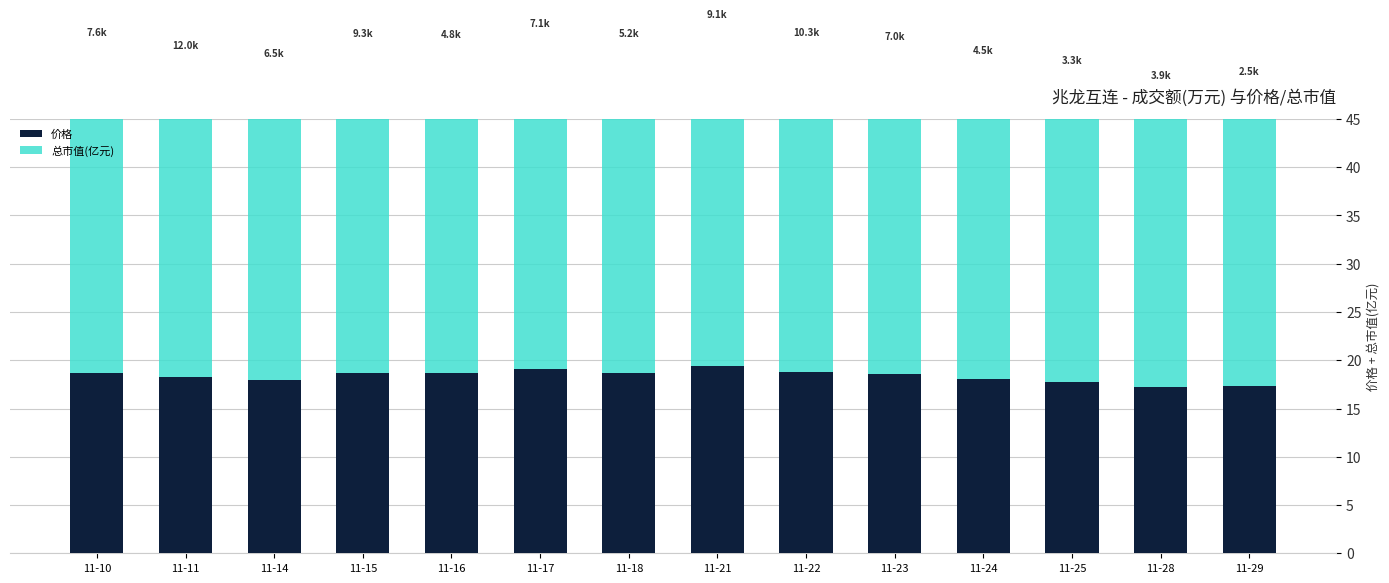

Is it true that 总市值(亿元) equals 34.4 at 11-10?

True